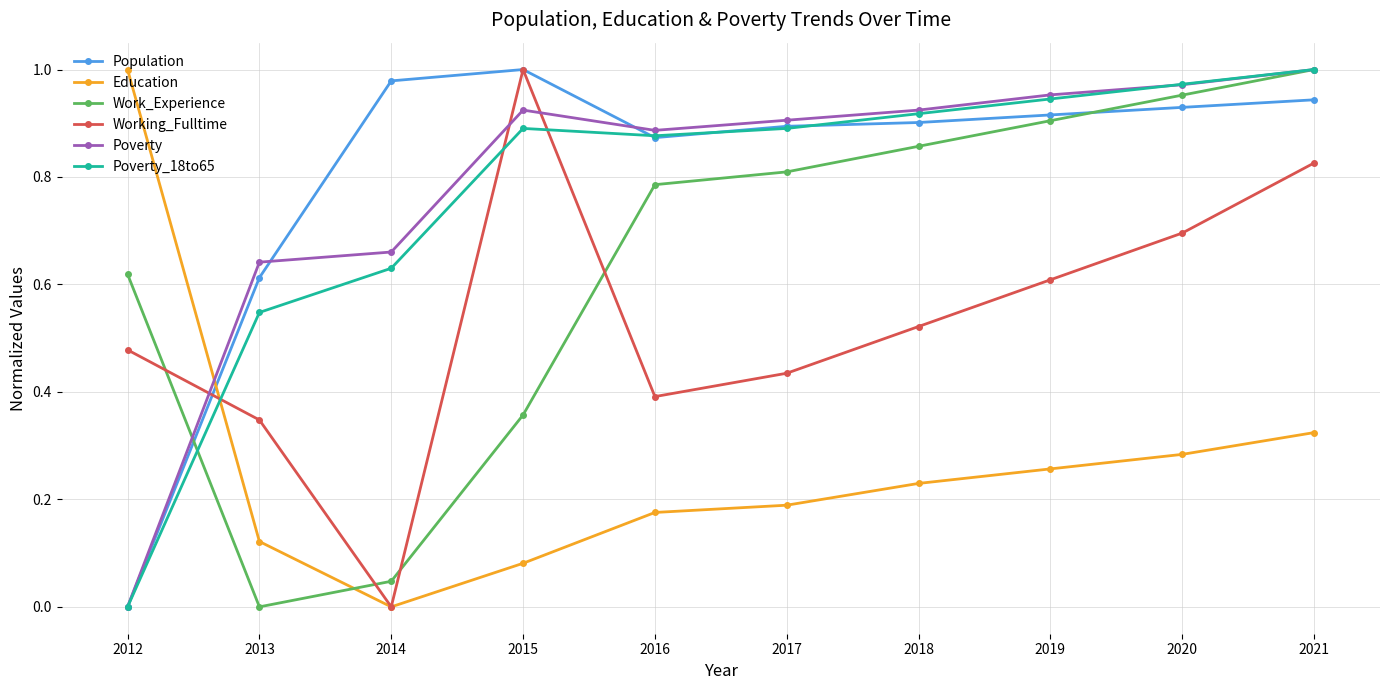

Does the chart have visible grid lines?

Yes